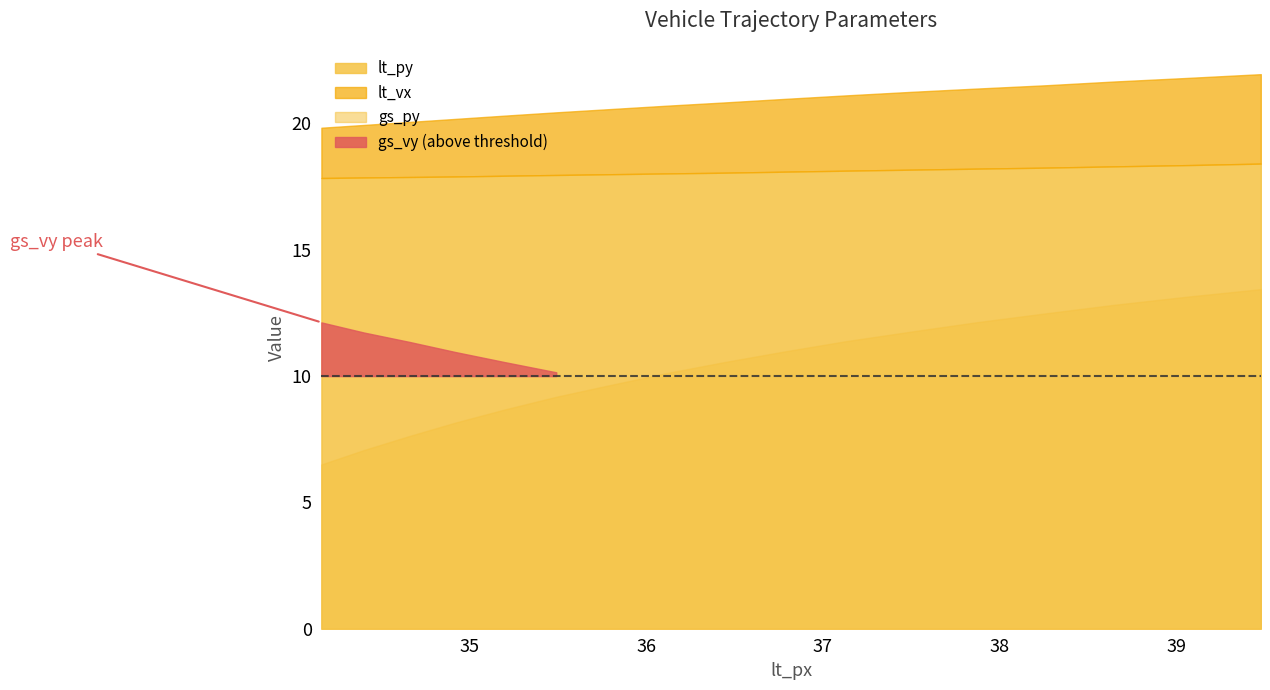

Which category has the highest value across all series?

39.48